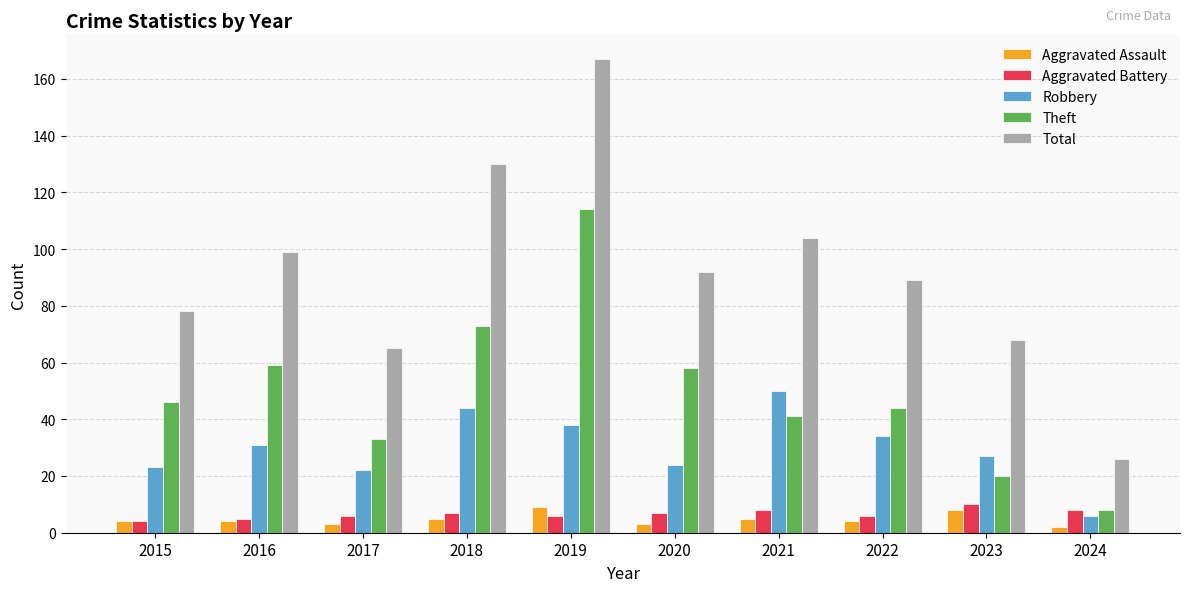

Reading left to right, what are all the values shown in this chart?

Aggravated Assault: 2015=4	2016=4	2017=3	2018=5	2019=9	2020=3	2021=5	2022=4	2023=8	2024=2
Aggravated Battery: 2015=4	2016=5	2017=6	2018=7	2019=6	2020=7	2021=8	2022=6	2023=10	2024=8
Robbery: 2015=23	2016=31	2017=22	2018=44	2019=38	2020=24	2021=50	2022=34	2023=27	2024=6
Theft: 2015=46	2016=59	2017=33	2018=73	2019=114	2020=58	2021=41	2022=44	2023=20	2024=8
Total: 2015=78	2016=99	2017=65	2018=130	2019=167	2020=92	2021=104	2022=89	2023=68	2024=26